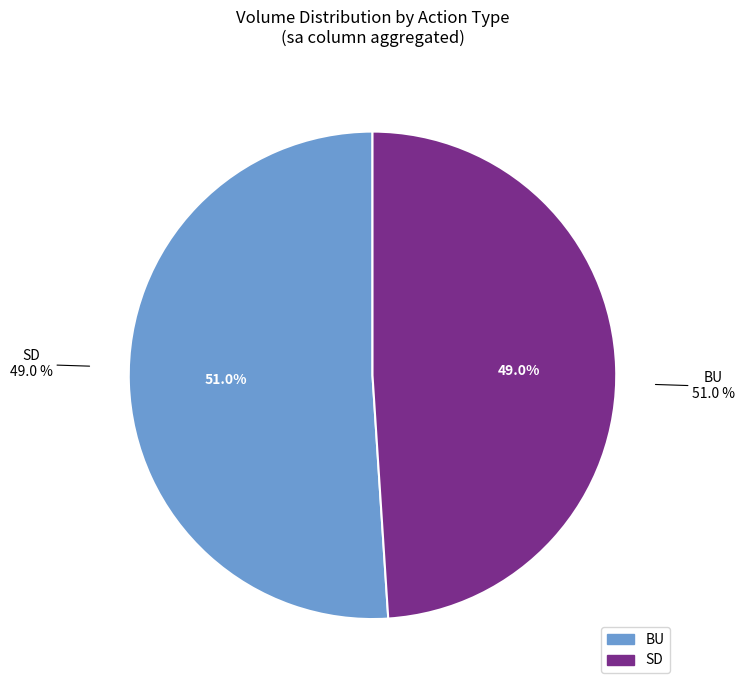

Is there any slice that represents more than half of the pie?

Yes